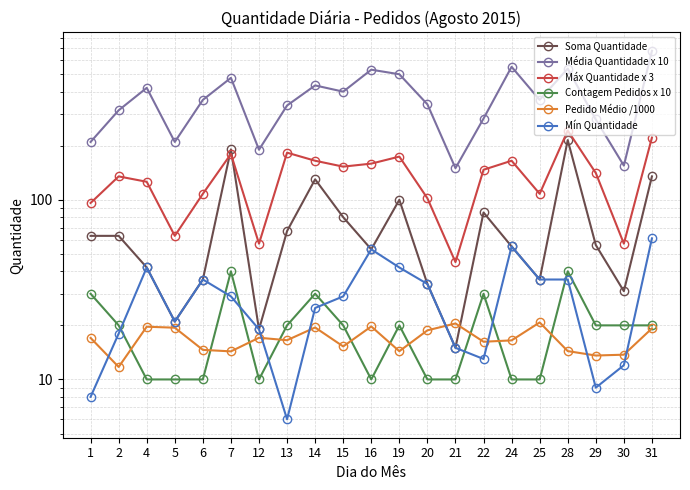

Where does the Soma Quantidade series first go above 56?

1